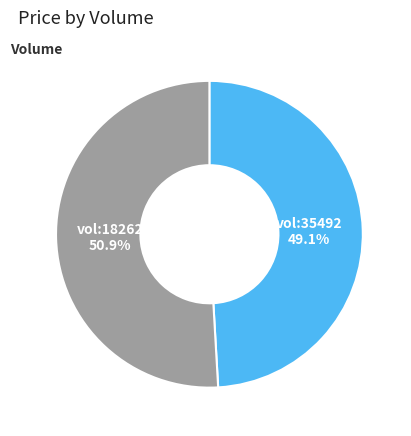

Is there any slice that represents more than half of the pie?

Yes